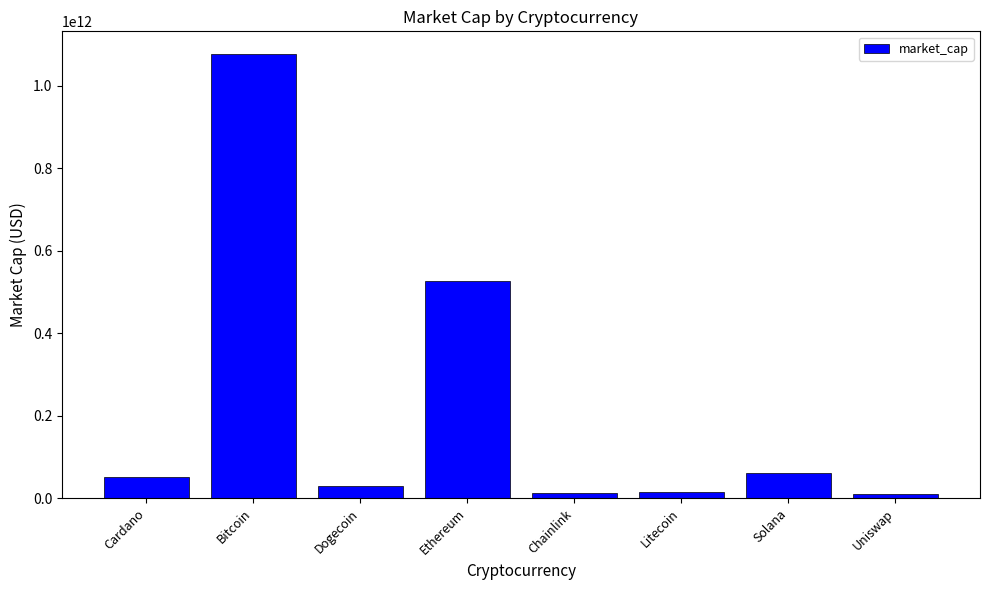

What is the difference between the values at Cardano and Solana?

11188469189